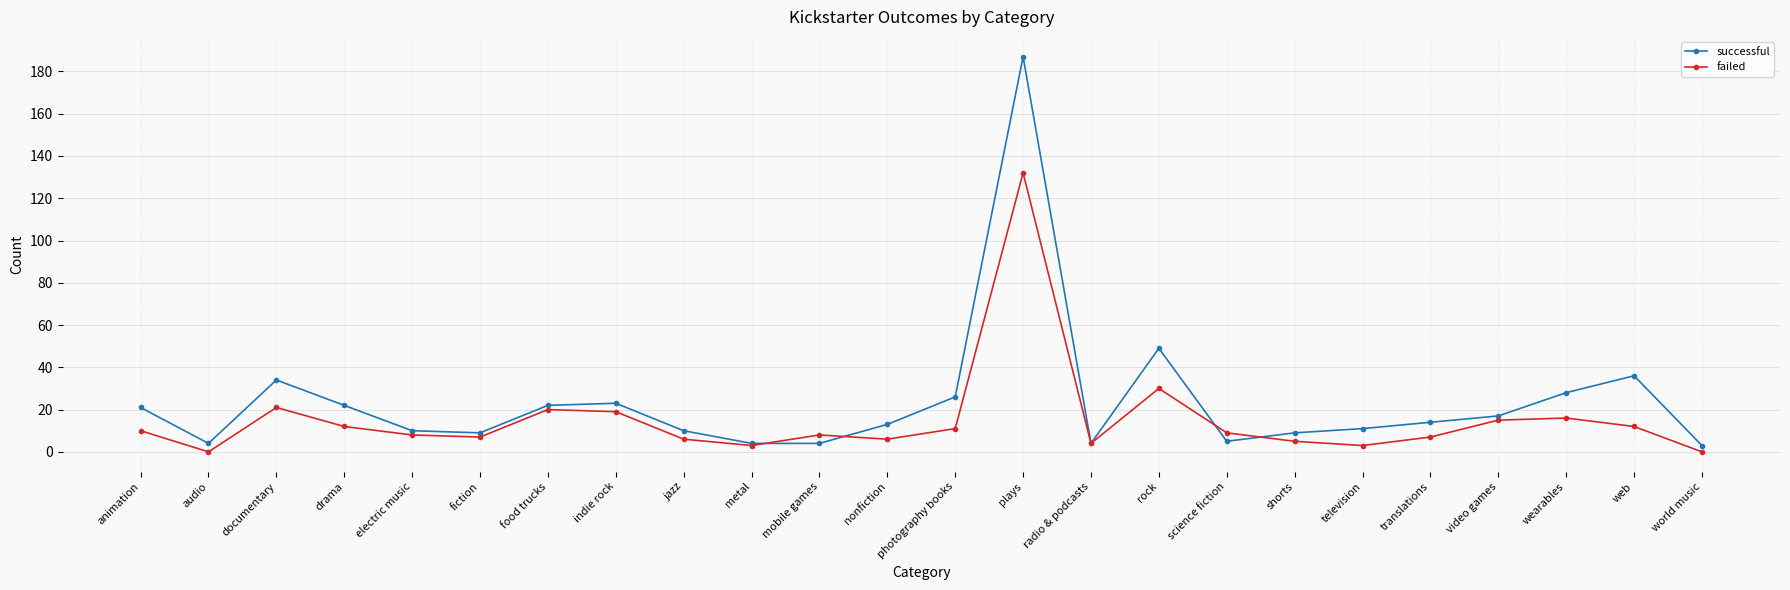

List the series in order of their peak value, lowest first.

failed, successful